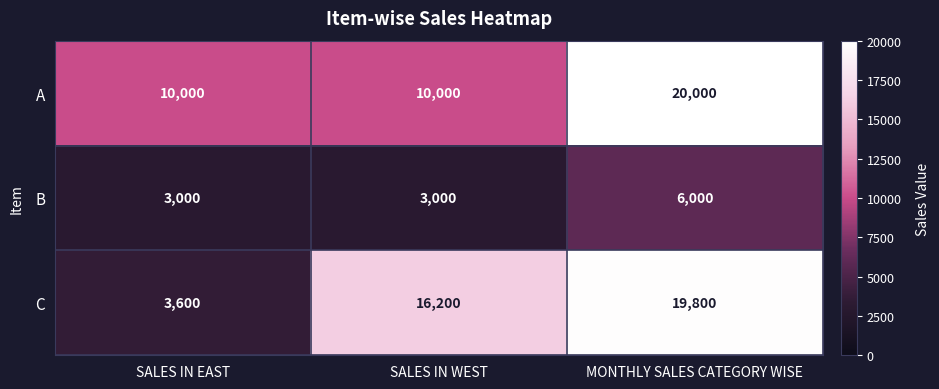

Reading right to left, list all the values displayed in this chart.

A: MONTHLY SALES CATEGORY WISE=20000	SALES IN WEST=10000	SALES IN EAST=10000
B: MONTHLY SALES CATEGORY WISE=6000	SALES IN WEST=3000	SALES IN EAST=3000
C: MONTHLY SALES CATEGORY WISE=19800	SALES IN WEST=16200	SALES IN EAST=3600